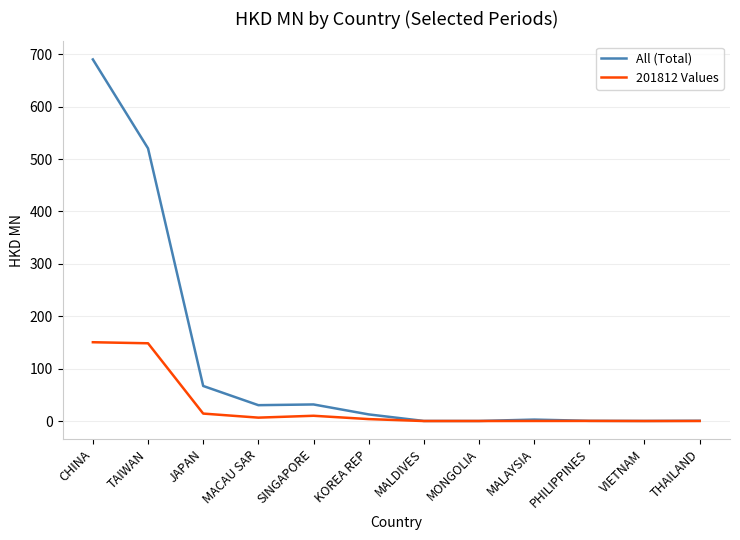

Read the 201812 Values value at PHILIPPINES.

0.2